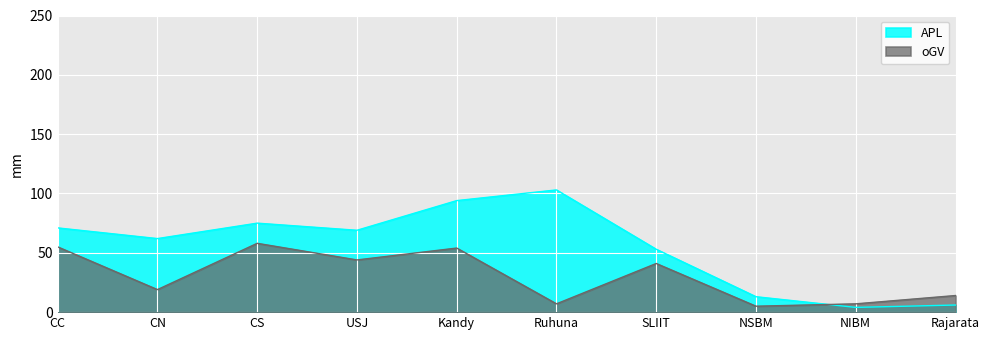

List the series in order of their overall mean, lowest first.

oGV, APL